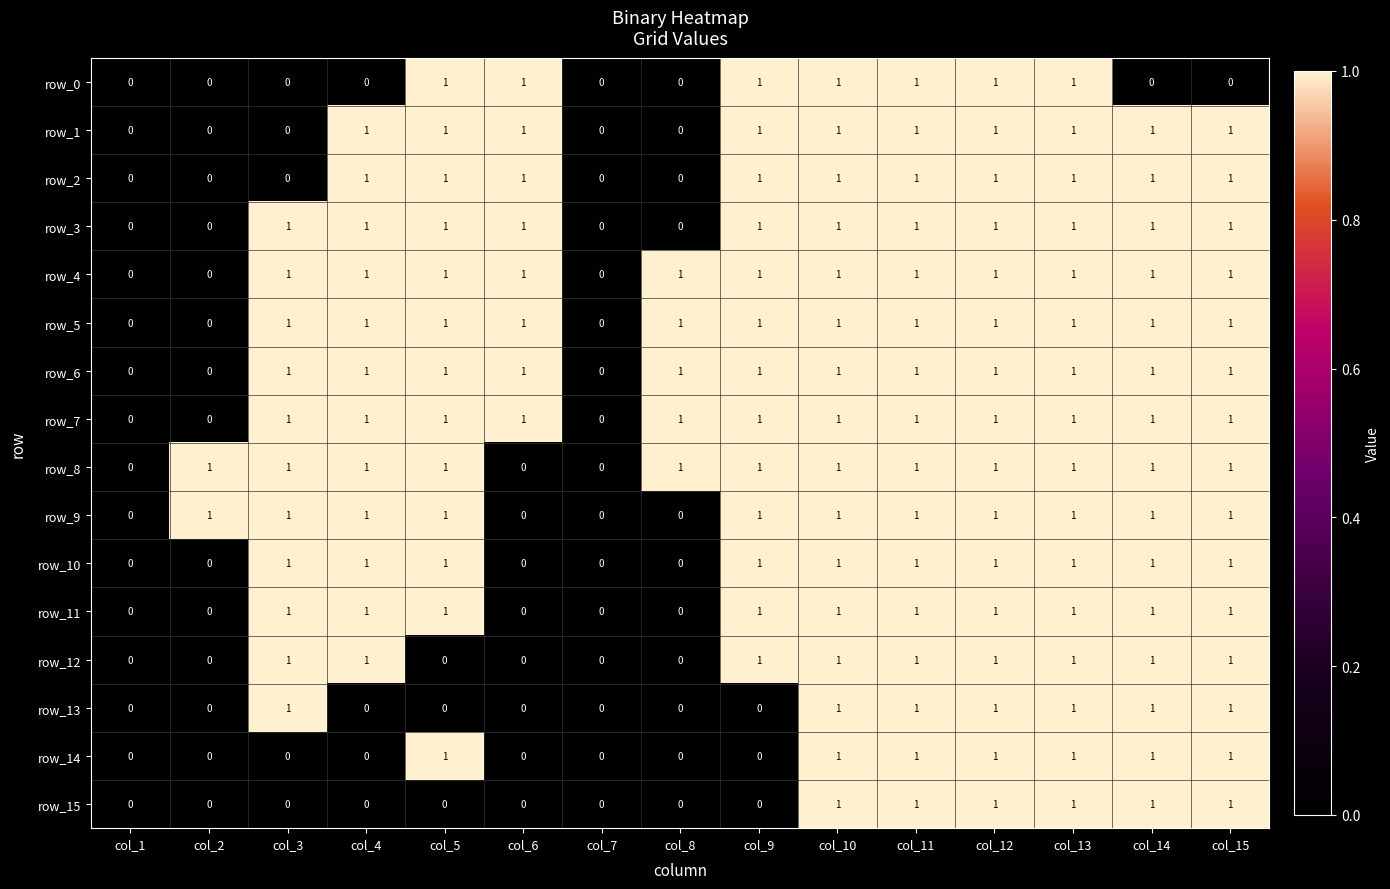

Count the row_9 values in the range 0 to 1.

15